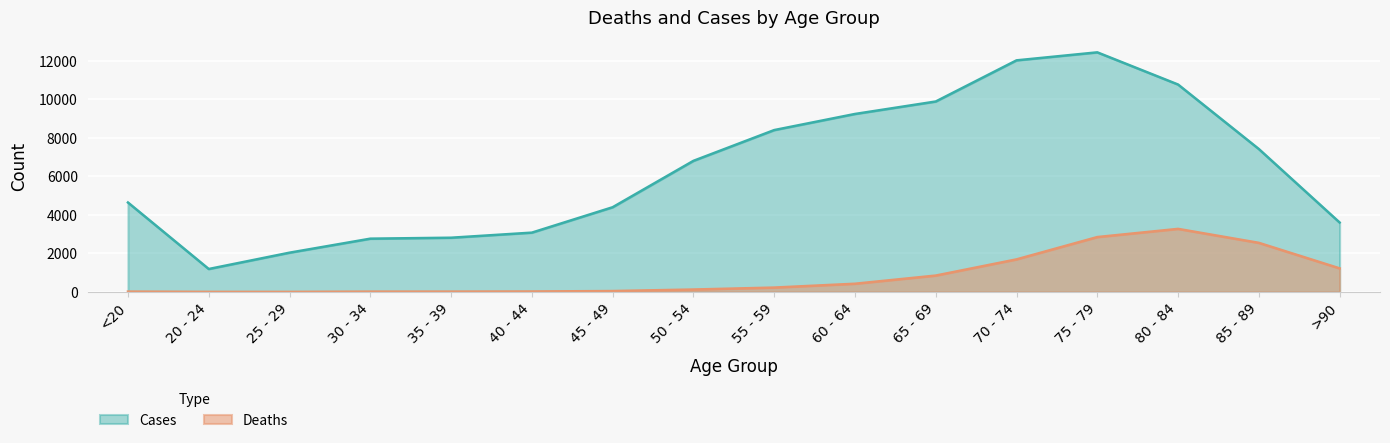

Rank the series by their maximum value, from lowest to highest.

Deaths, Cases